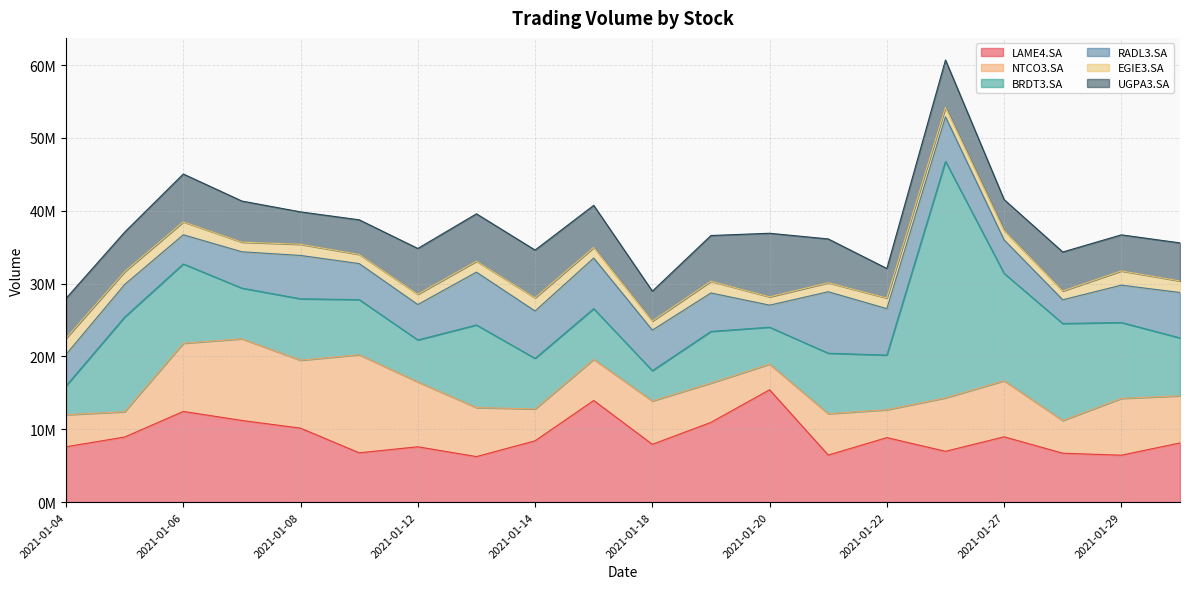

What is the sum of all UGPA3.SA values?

112862400